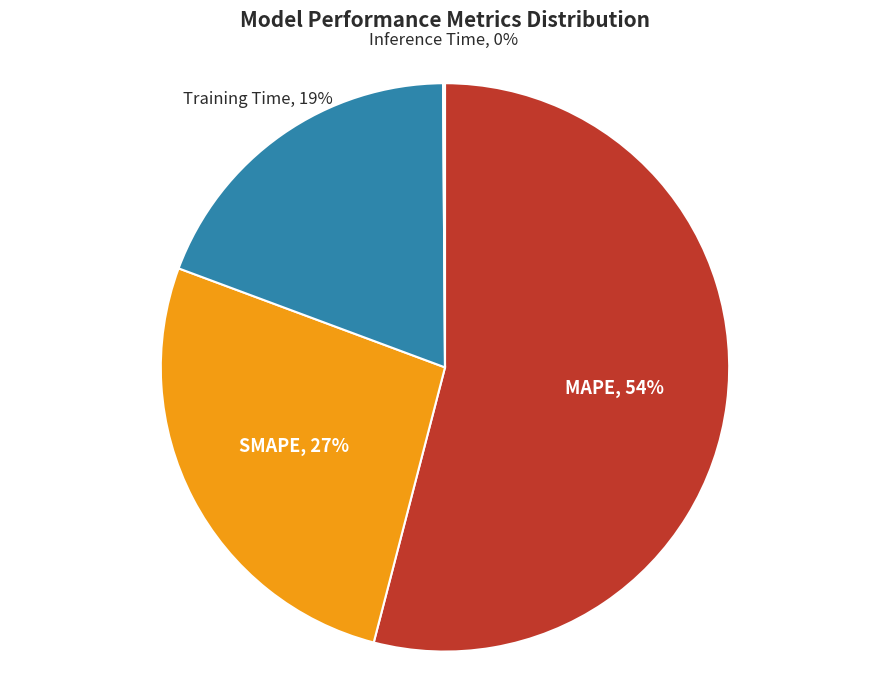

Does any single category account for the majority?

Yes